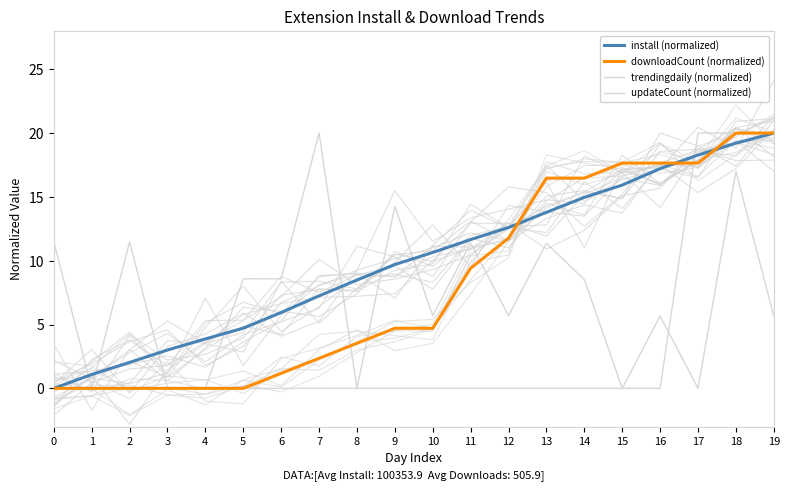

Which series has the widest spread of values?

install (normalized)